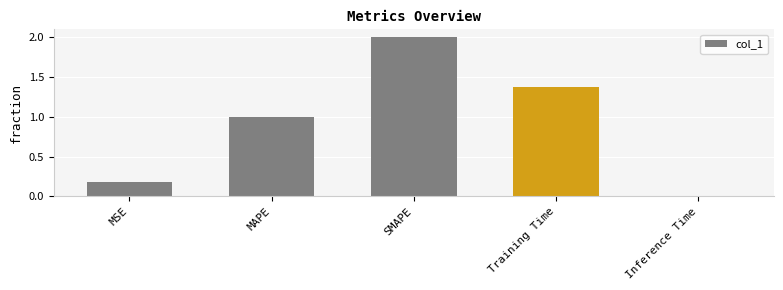

What is the change in value from MSE to Inference Time?

-0.2